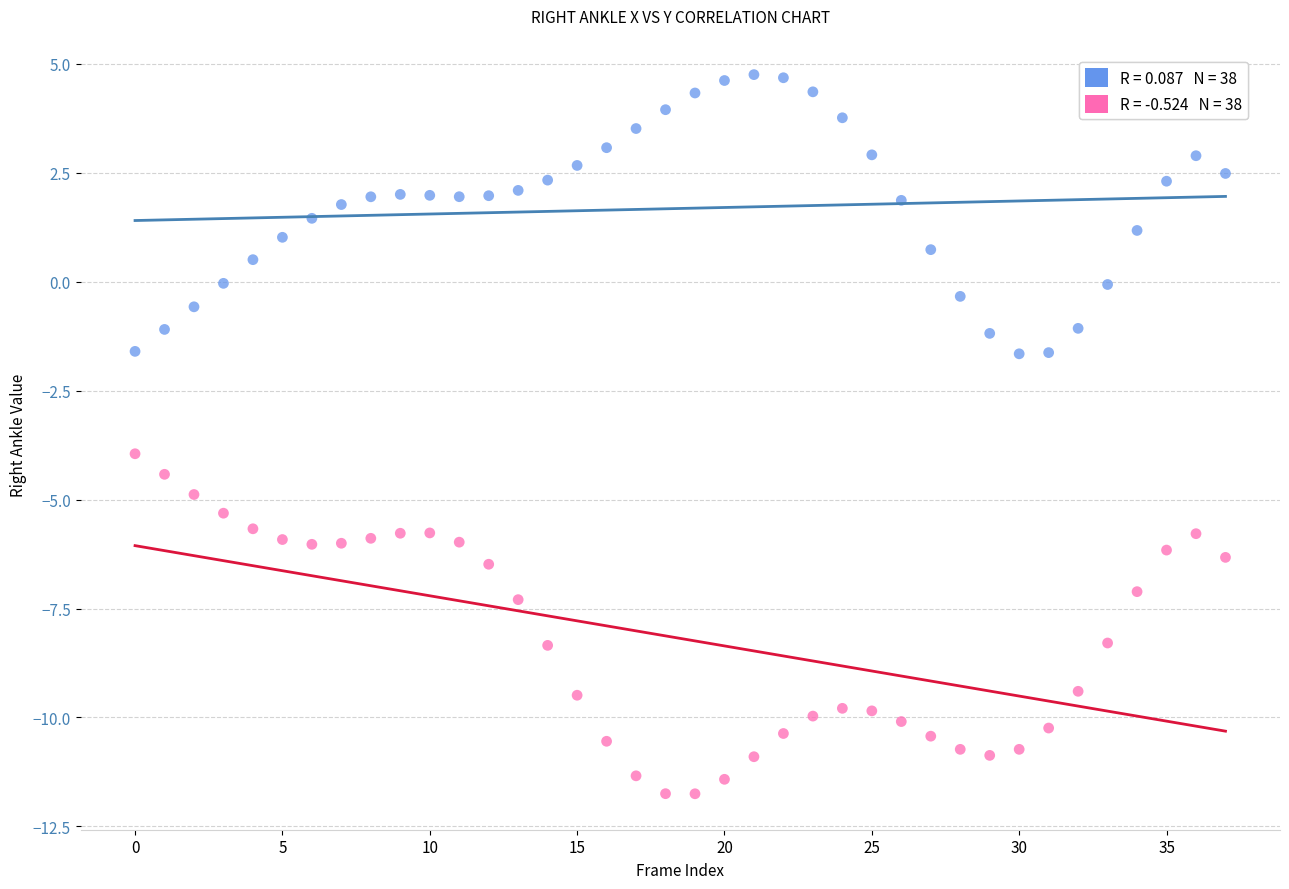

Across all data points, what is the range of Y values (max minus min)?

16.5